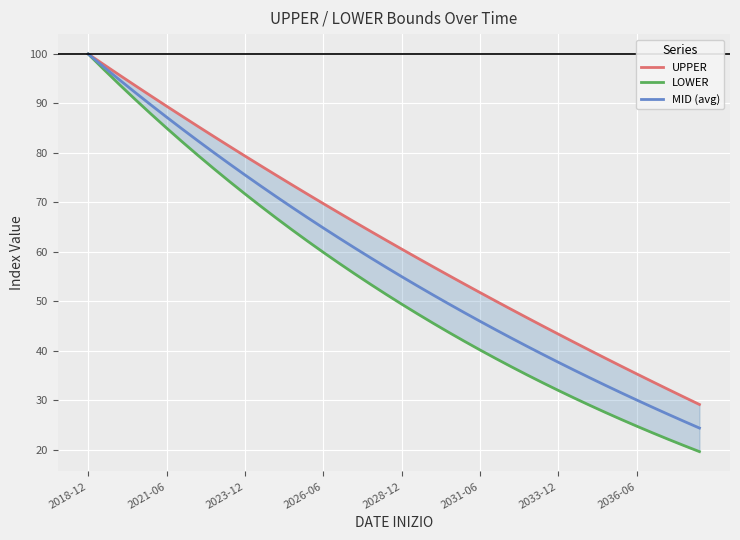

List the series in order of their peak value, lowest first.

UPPER, LOWER, MID (avg)